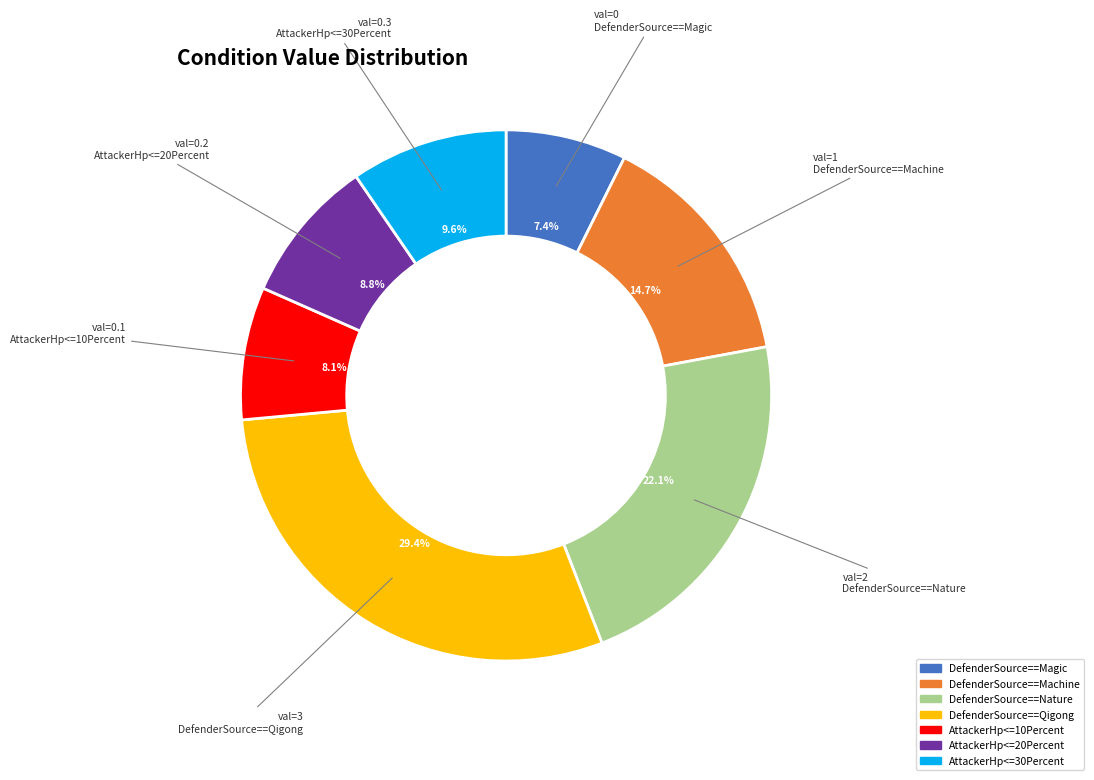

Rank the categories by value from highest to lowest.

DefenderSource==Qigong, DefenderSource==Nature, DefenderSource==Machine, AttackerHp<=30Percent, AttackerHp<=20Percent, AttackerHp<=10Percent, DefenderSource==Magic